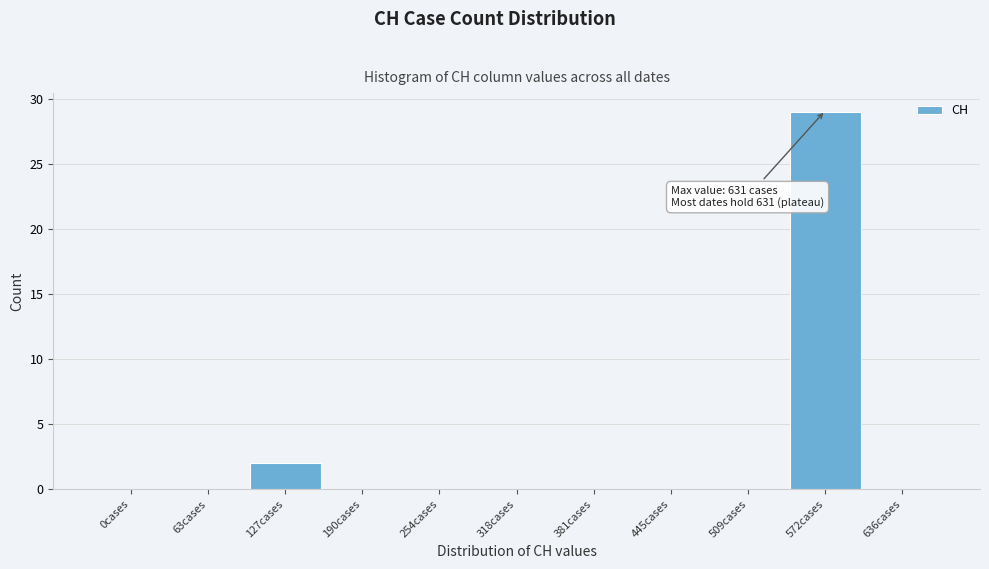

Reading left to right, transcribe all the data shown in this chart.

0cases=0	63cases=0	127cases=2	190cases=0	254cases=0	318cases=0	381cases=0	445cases=0	509cases=0	572cases=29	636cases=0